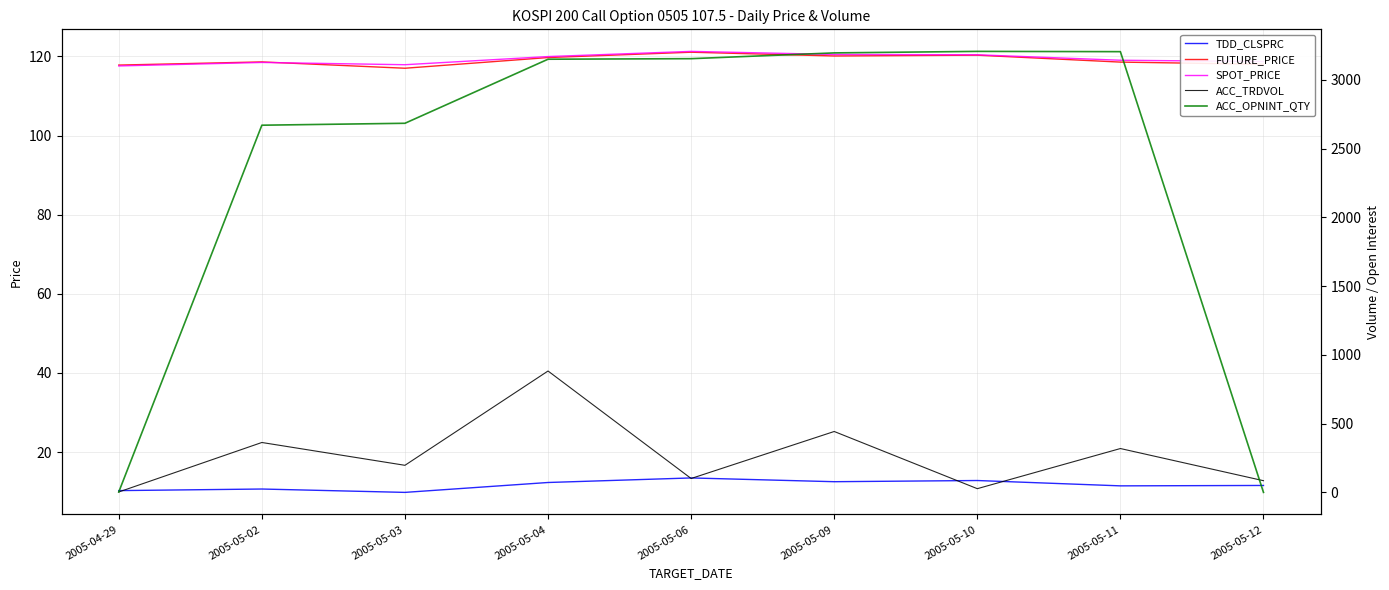

At which category does ACC_TRDVOL reach its first local peak?

2005-05-02